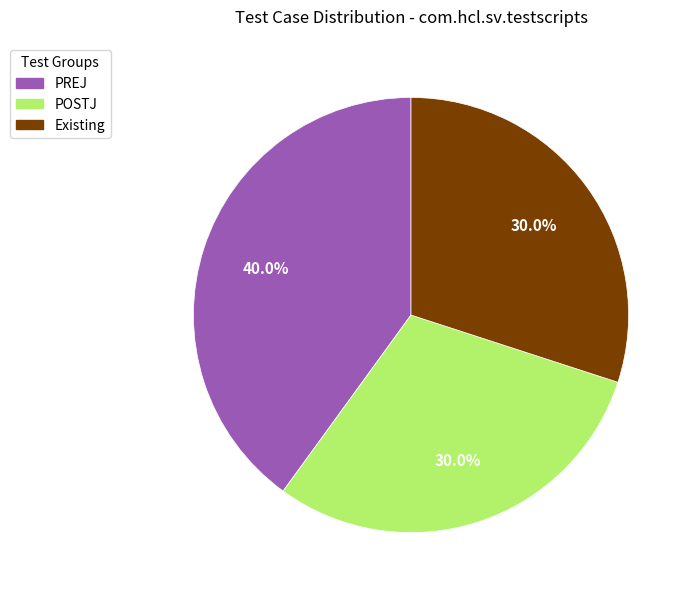

Is it true that Existing is 37% of the pie?

False